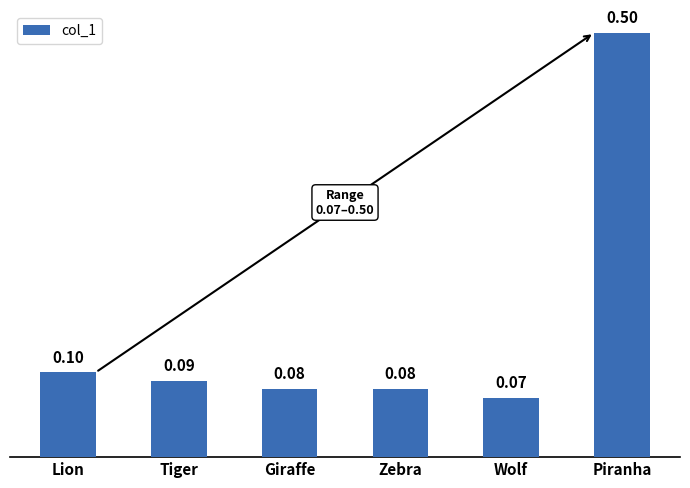

What is the difference between the maximum and minimum values?

0.4